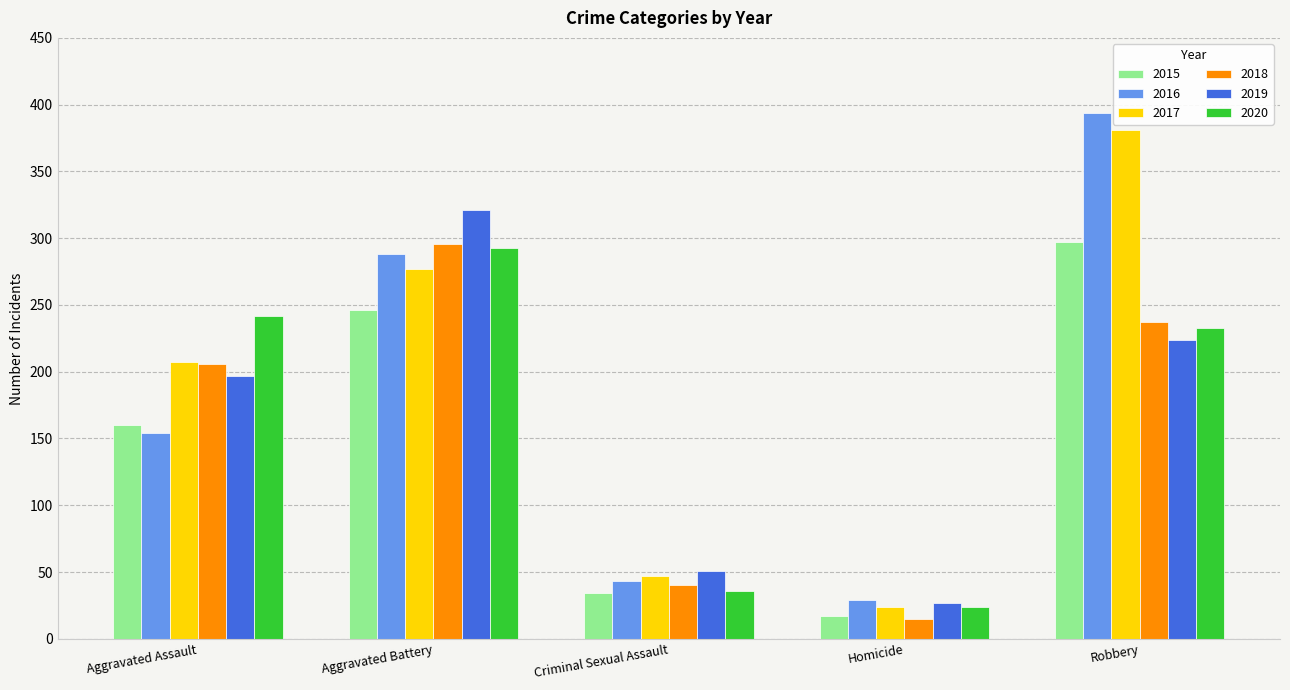

What value does the 2020 series have at Aggravated Assault, to the nearest 5?

240